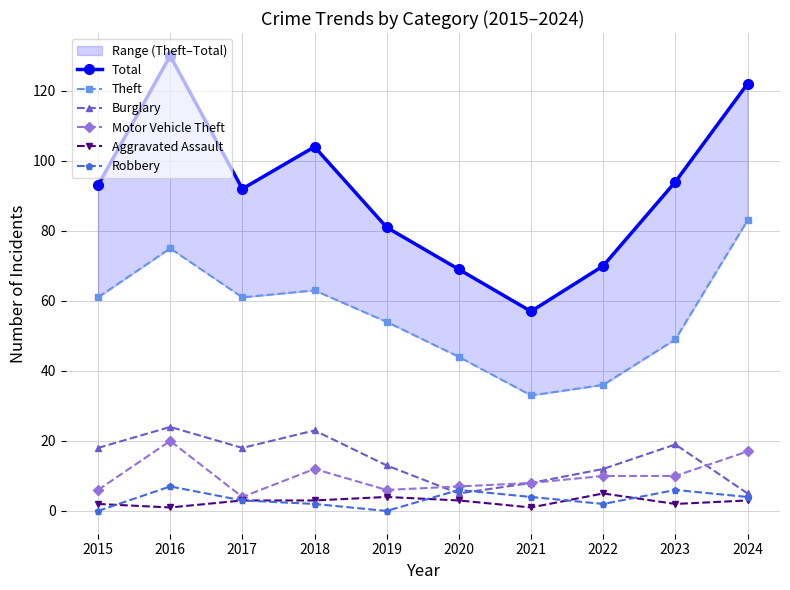

What is the sum of all Burglary values?

145